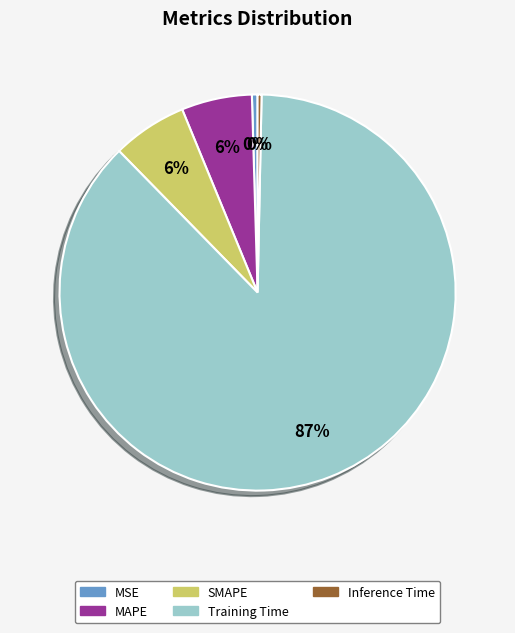

Is the sum of MSE and SMAPE greater than half?

No